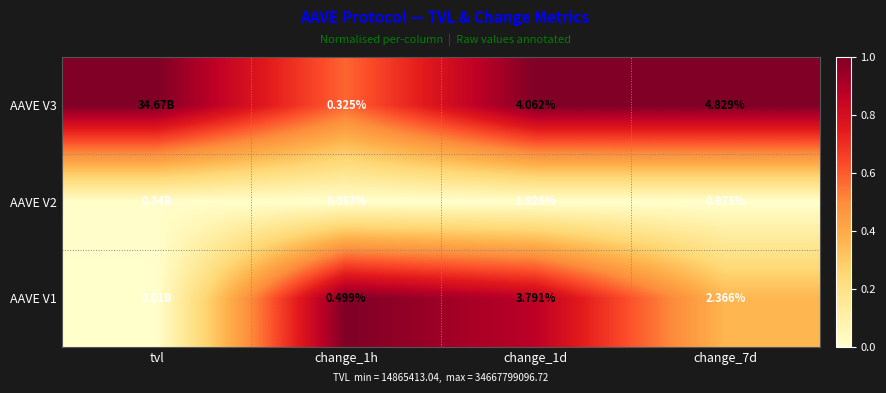

Rank the series by their average value, from highest to lowest.

AAVE V3, AAVE V1, AAVE V2